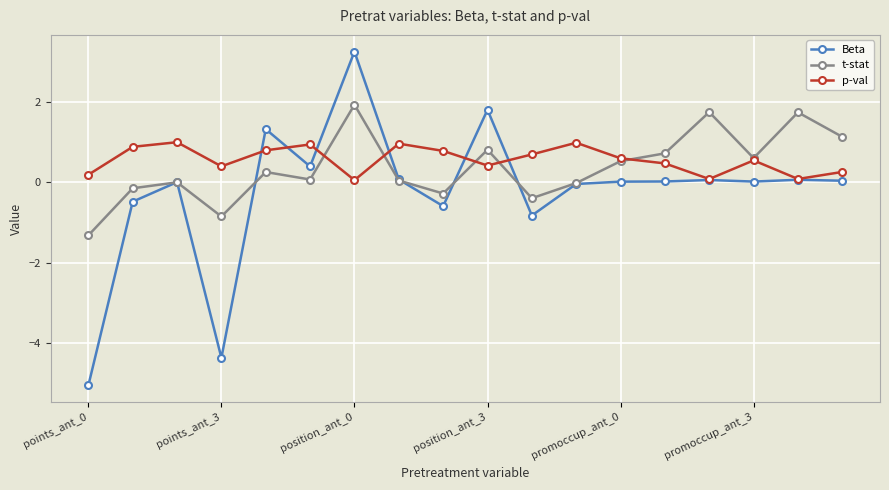

List the series in order of their peak value, highest first.

Beta, t-stat, p-val